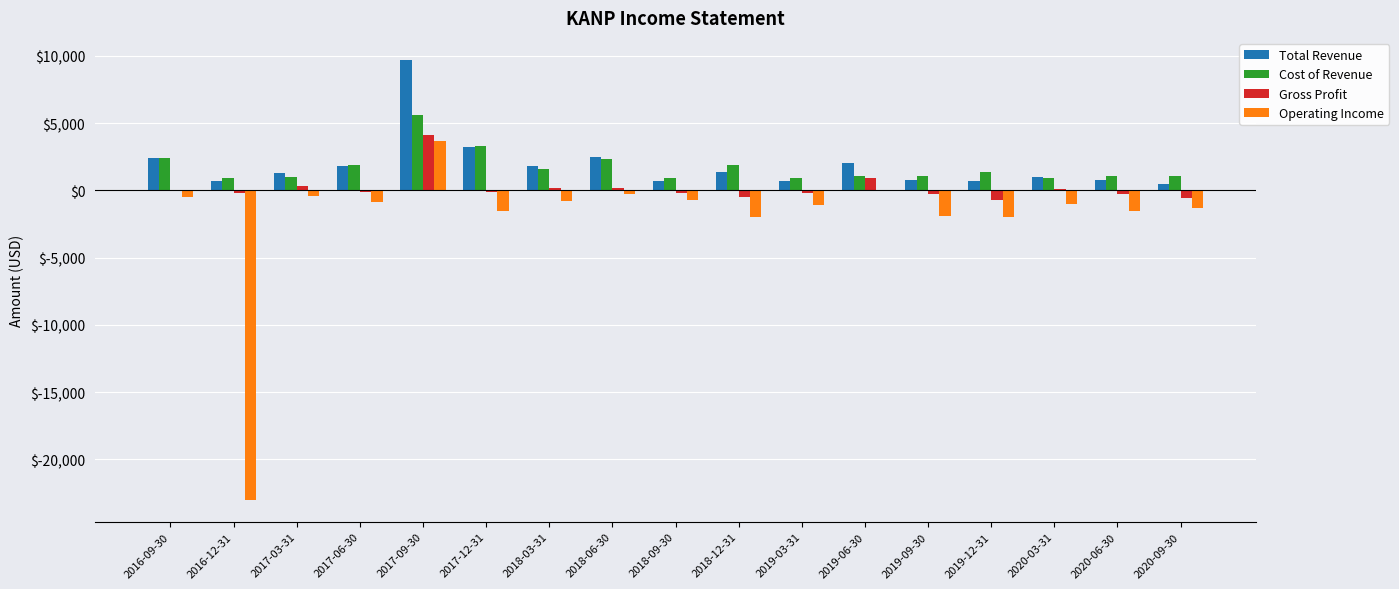

What are all the series names shown in the legend?

Total Revenue, Cost of Revenue, Gross Profit, Operating Income